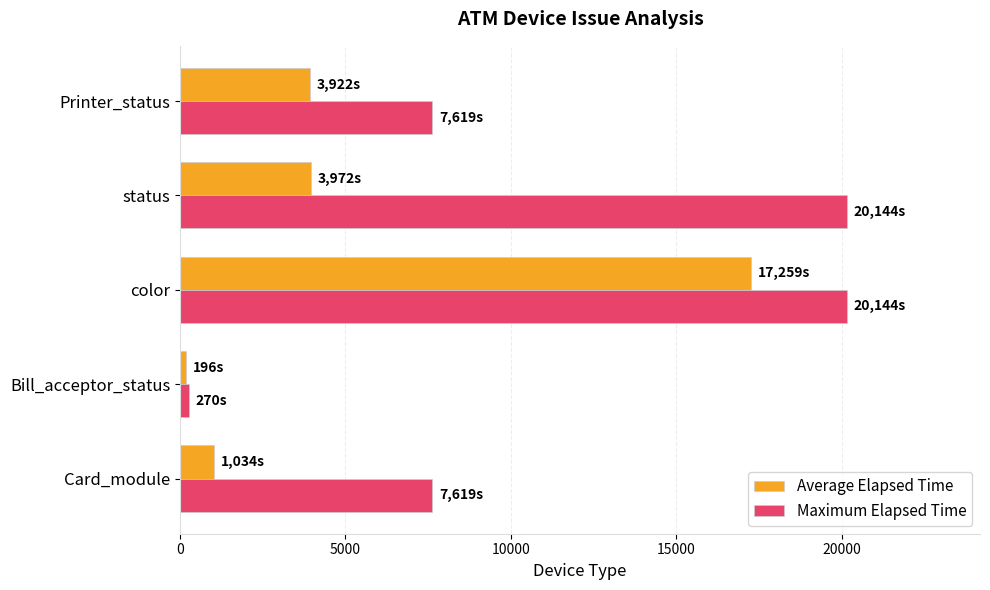

Which series has the widest spread of values?

Maximum Elapsed Time